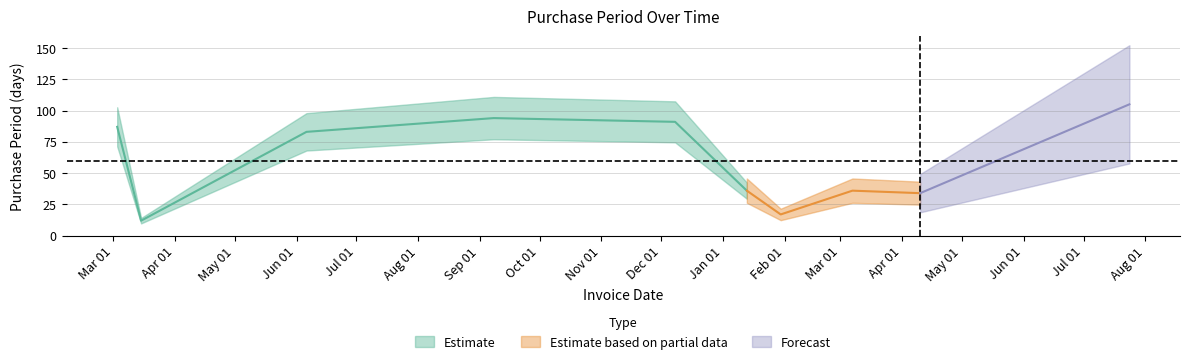

At which category does the chart reach its minimum across all series?

2016-03-15